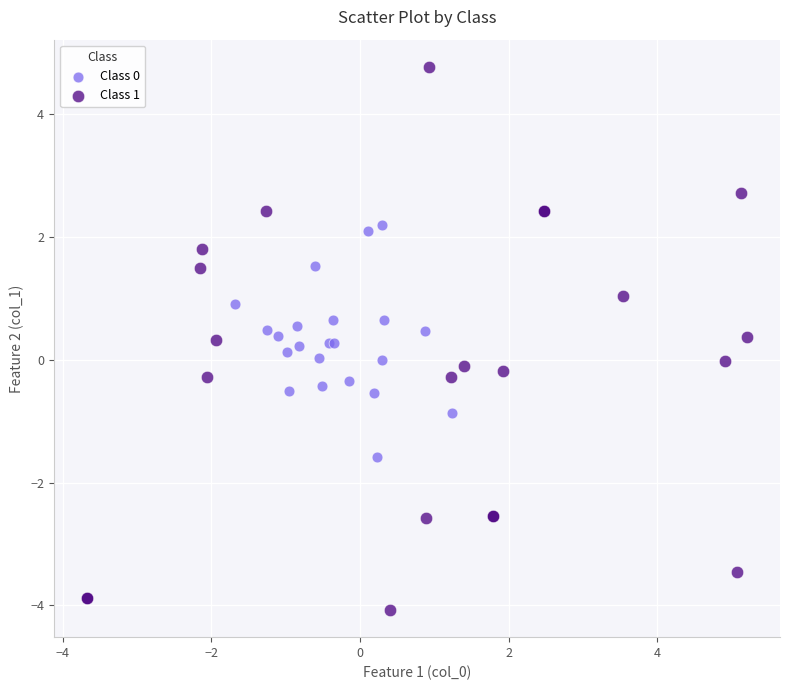

Which series reaches the maximum Y coordinate?

Class 1